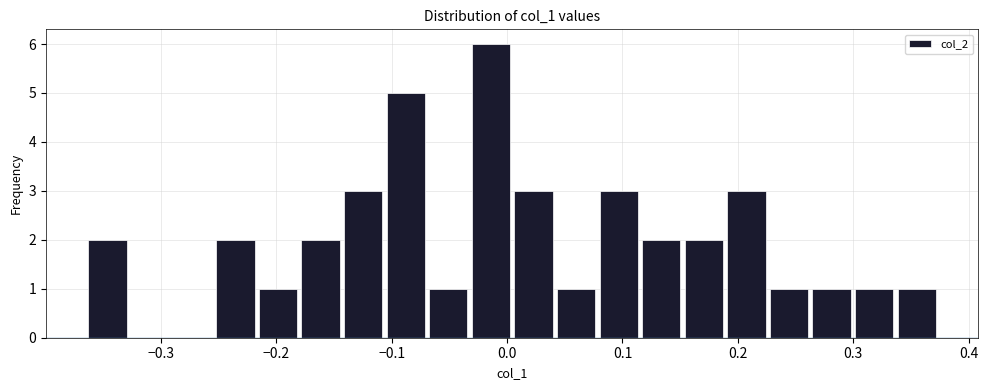

Read against the x-axis, roughly where is the centre of the tallest bar?

-0.01